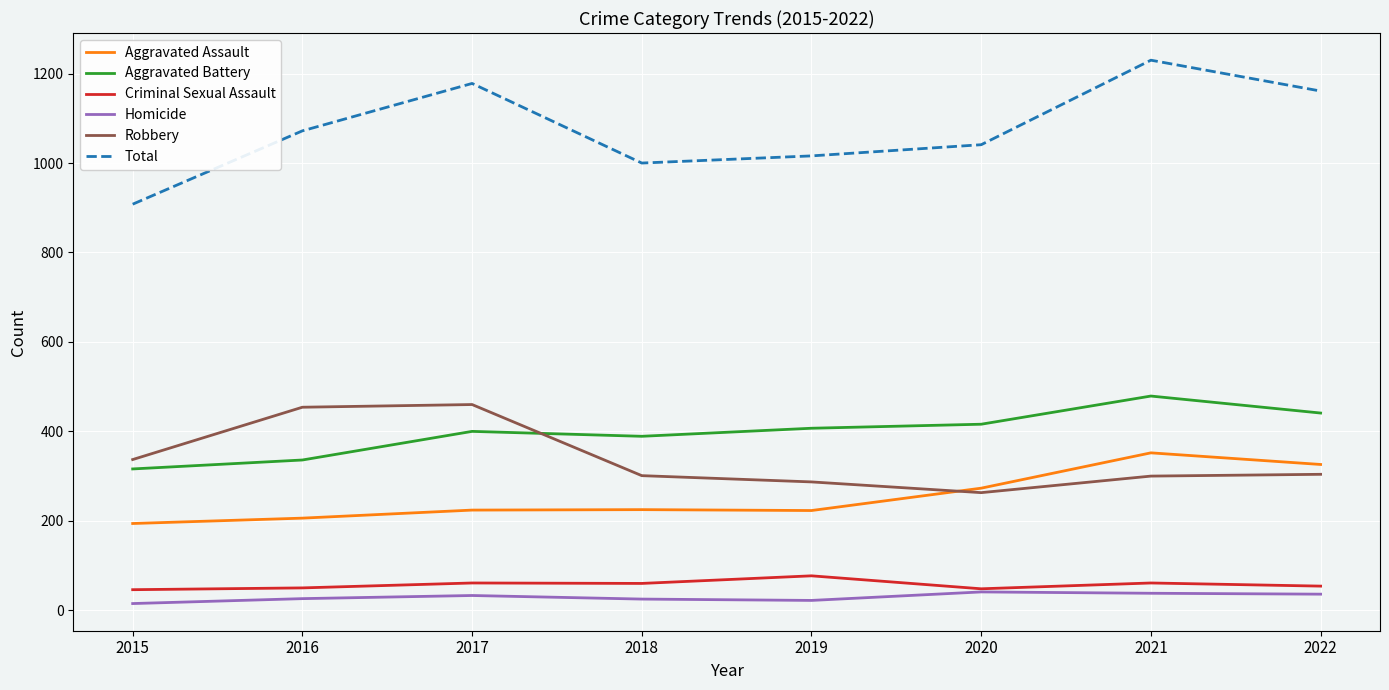

True or false: Robbery and Homicide intersect in this chart.

False